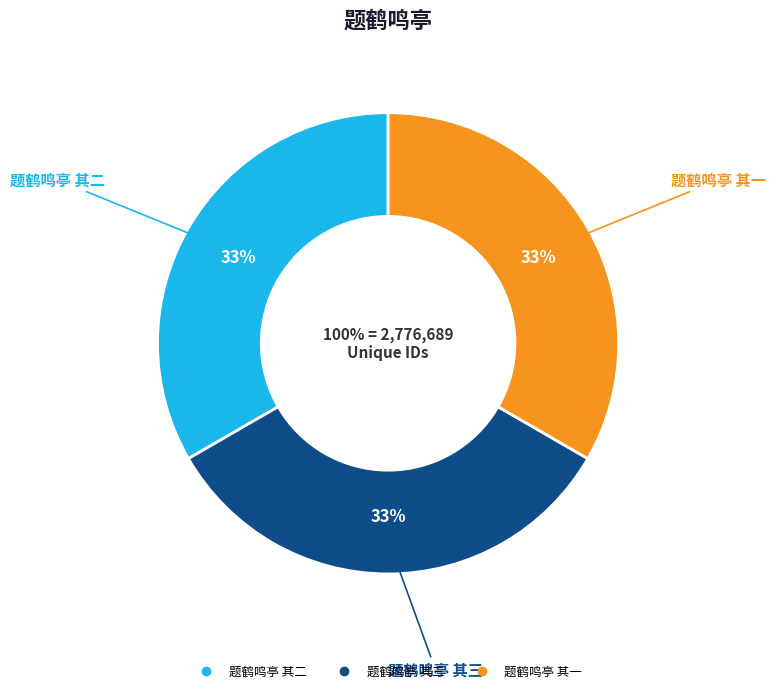

Does 题鹤鸣亭 其一 account for over 50% of the chart?

No